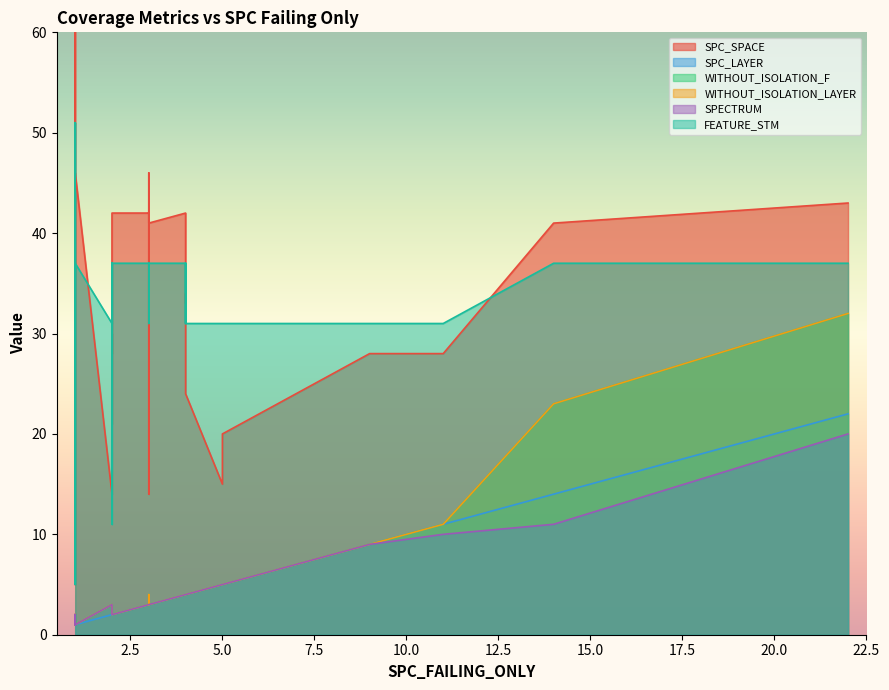

The value of SPC_LAYER at 29 is 2. True or false?

False